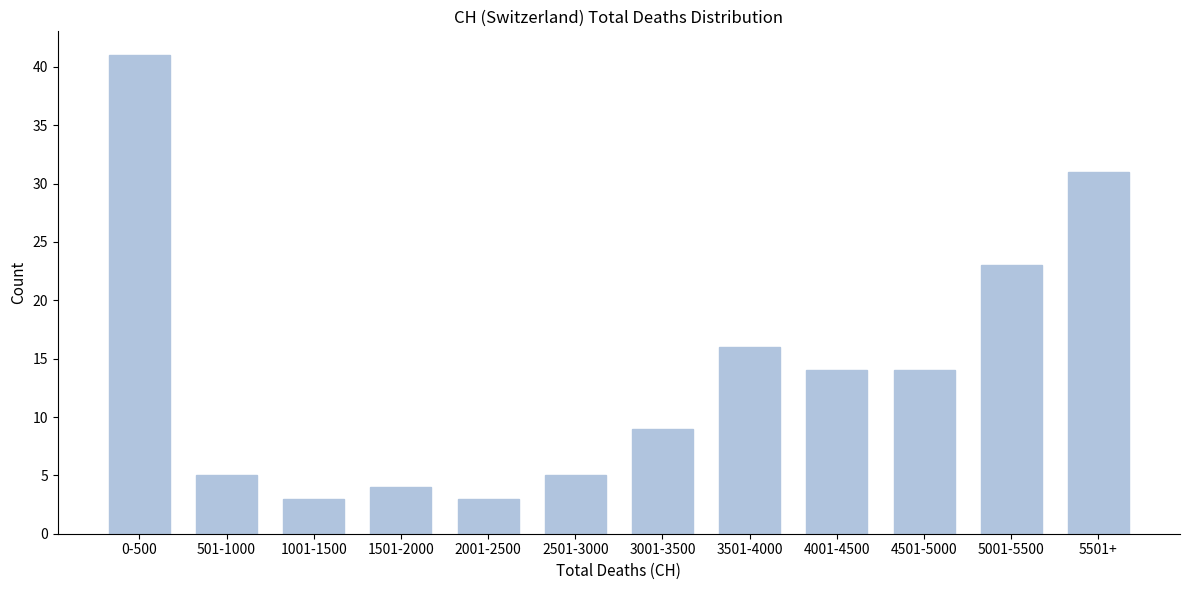

Reading right to left, extract all data points from this chart.

31	23	14	14	16	9	5	3	4	3	5	41